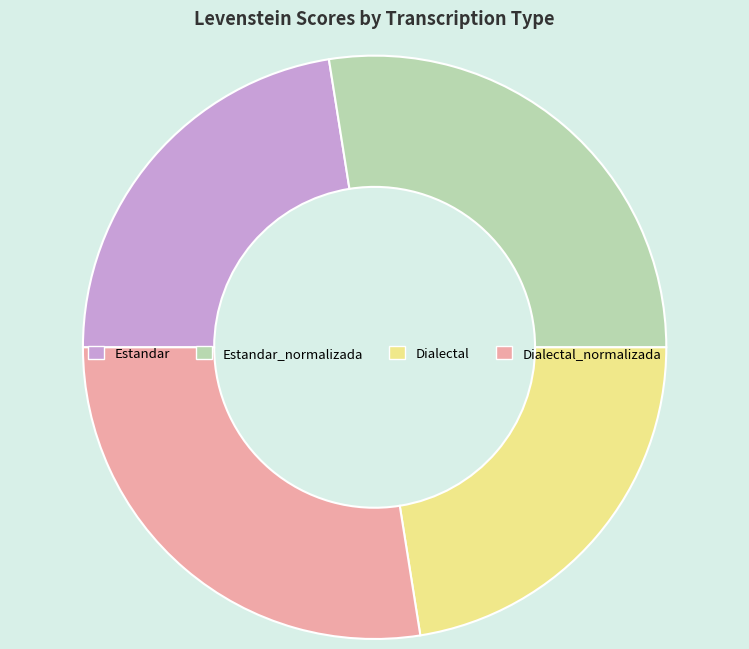

The Estandar_normalizada slice represents 28% of the pie. True or false?

True